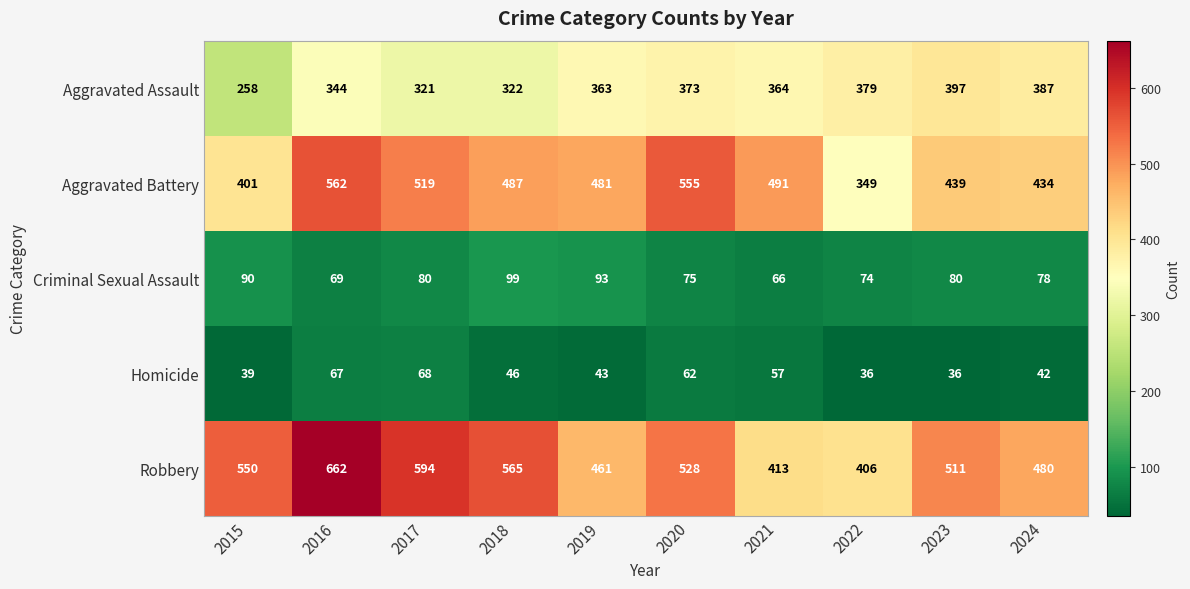

The Criminal Sexual Assault series shows 143 at 2019. True or false?

False